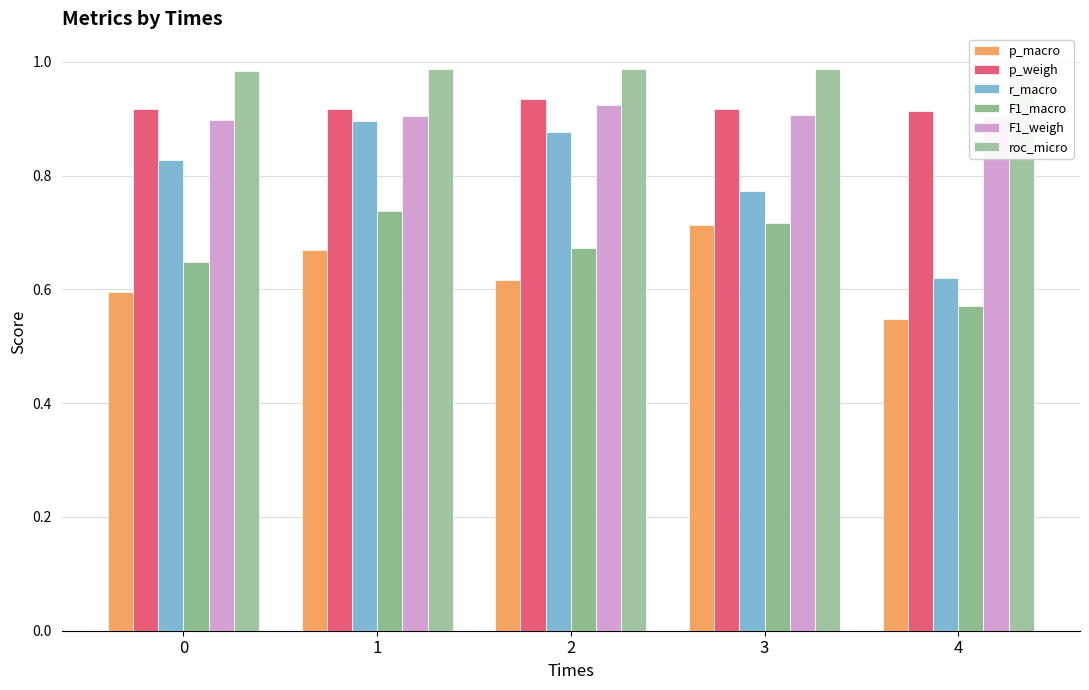

Reading left to right, list all the values displayed in this chart.

p_macro: 0.6	0.7	0.6	0.7	0.5
p_weigh: 0.9	0.9	0.9	0.9	0.9
r_macro: 0.8	0.9	0.9	0.8	0.6
F1_macro: 0.6	0.7	0.7	0.7	0.6
F1_weigh: 0.9	0.9	0.9	0.9	0.9
roc_micro: 1.0	1.0	1.0	1.0	1.0